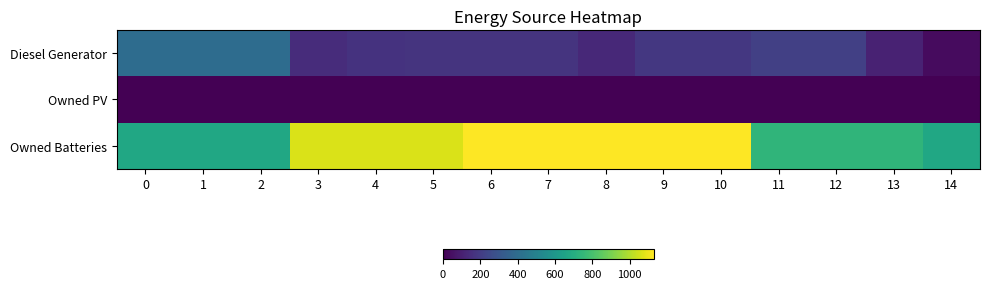

Reading right to left, list all the values displayed in this chart.

Diesel Generator: 14=33	13=107	12=215	11=215	10=182	9=183	8=131	7=168	6=168	5=168	4=167	3=145	2=400	1=400	0=400
Owned PV: 14=0	13=0	12=0	11=0	10=0	9=0	8=0	7=0	6=0	5=0	4=0	3=0	2=0	1=0	0=0
Owned Batteries: 14=672	13=737	12=737	11=737	10=1129	9=1129	8=1129	7=1129	6=1129	5=1064	4=1064	3=1064	2=672	1=672	0=672